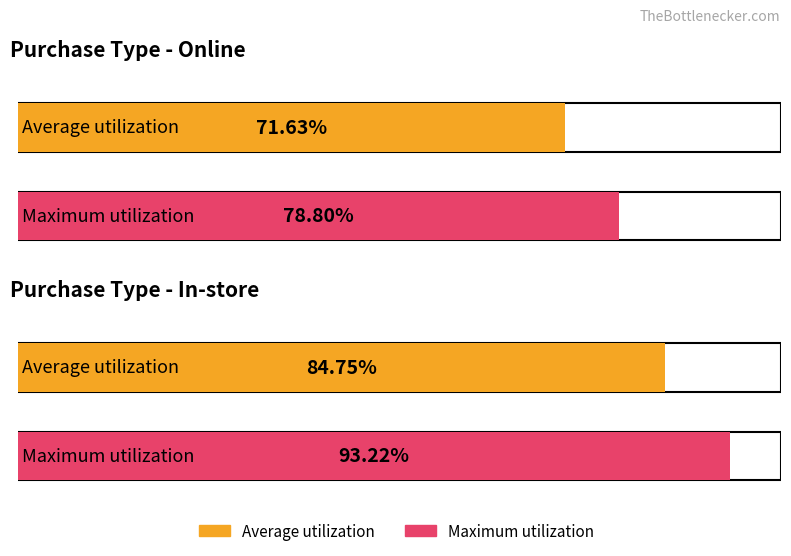

Between Online and In-store, which is larger?

In-store